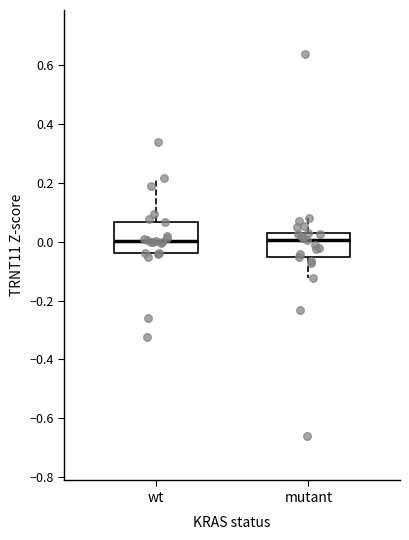

Reading left to right, read every box against the y-axis: the position of its median line, the range the box covers, and the ends of its whiskers. The values are not printed on the chart, so give them approximately, as read against the axis.

wt: median 0.00, box -0.04 to 0.06, whiskers -0.06 to 0.22
mutant: median 0.00, box -0.04 to 0.04, whiskers -0.12 to 0.08